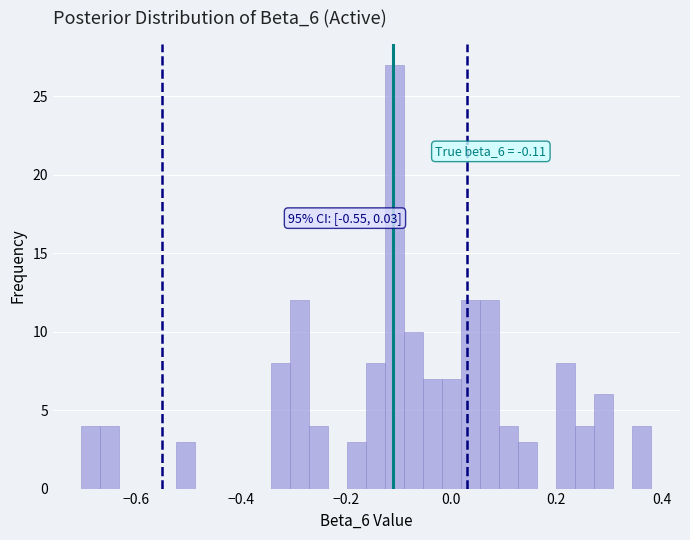

Read against the x-axis, roughly where is the centre of the tallest bar?

-0.10